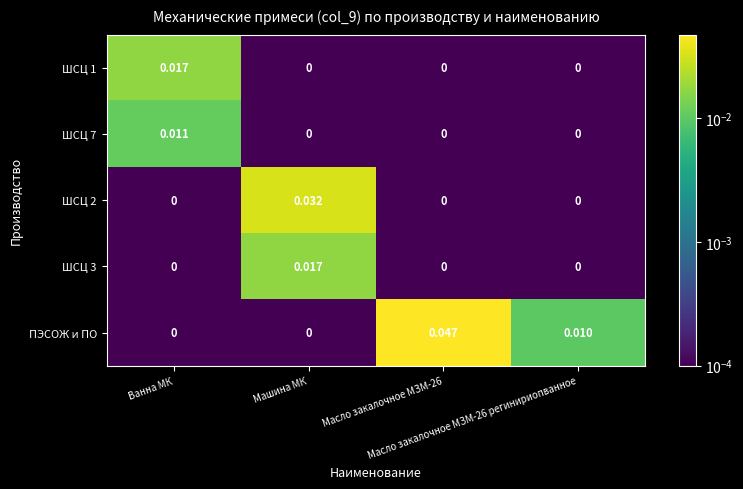

Which series has the largest total across all categories?

ПЭСОЖ и ПО